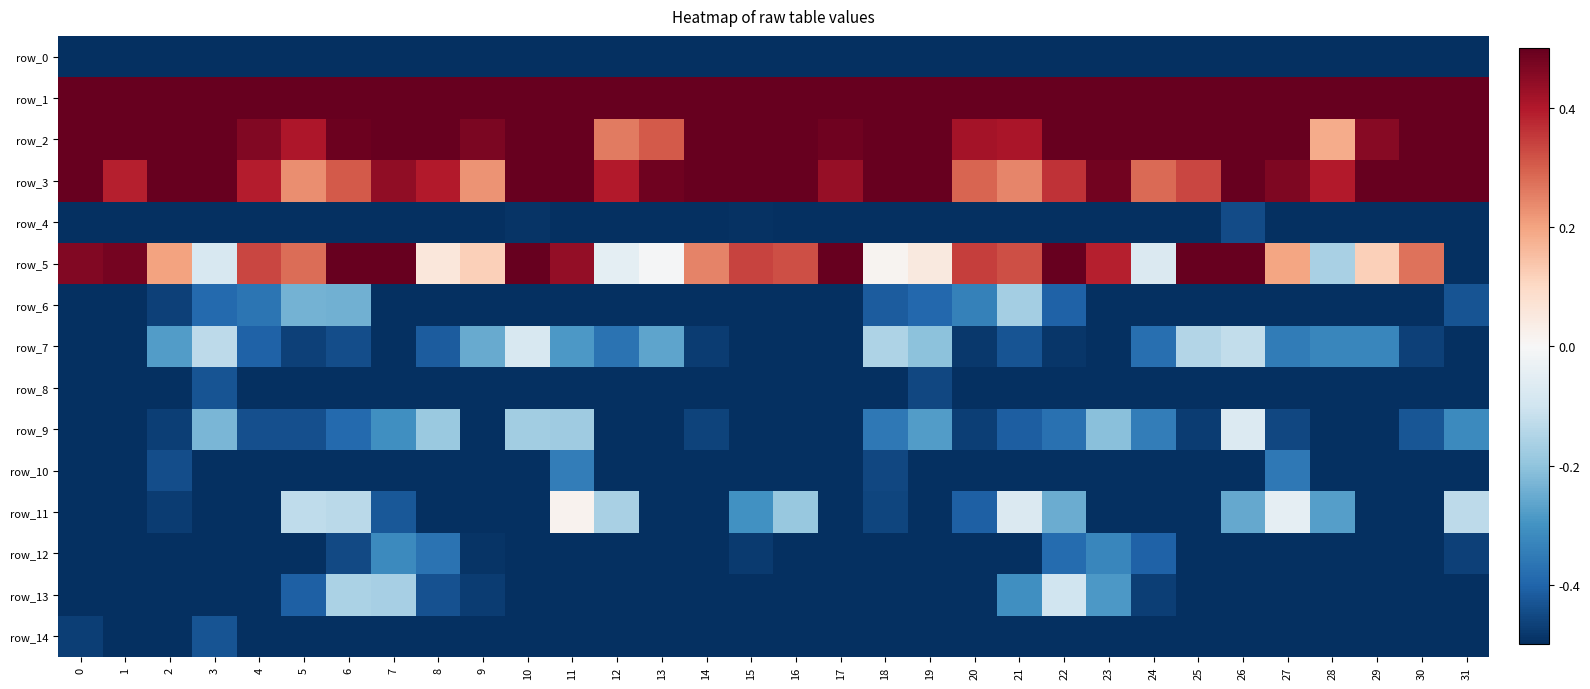

What value does the row_7 series have at 10?

-0.1